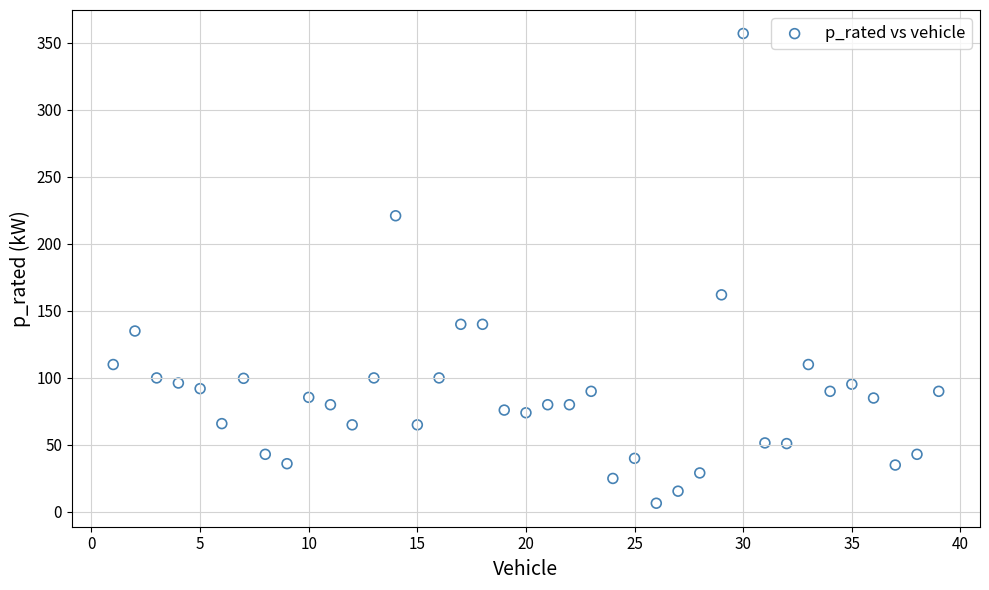

What Y value in the scatter plot is closest to 181?

162.0